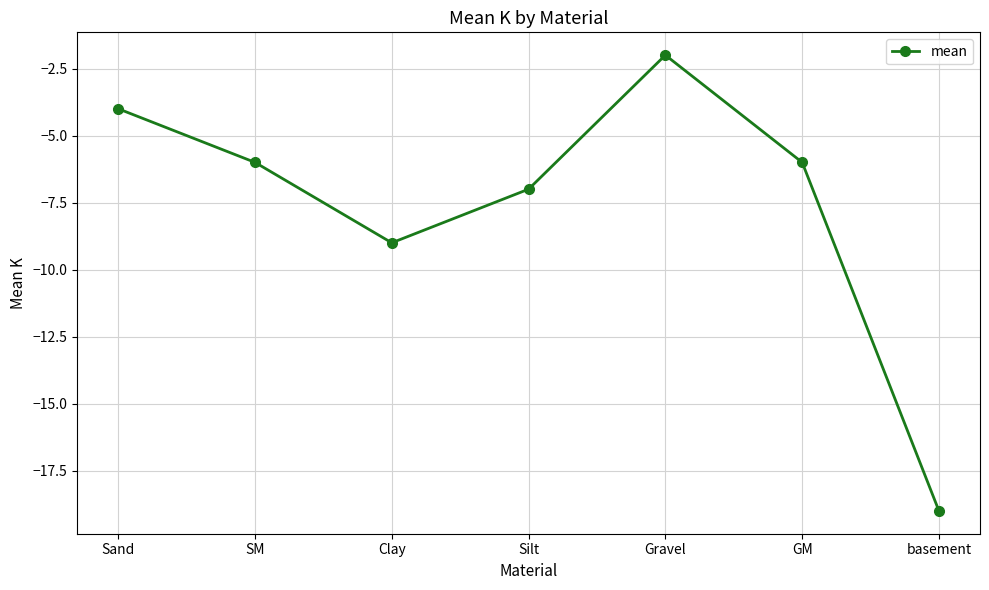

The value at Clay is -9. True or false?

True